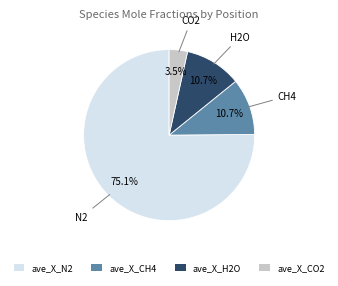

To the nearest percent, what is the difference between the largest and smallest slice percentages?

72%